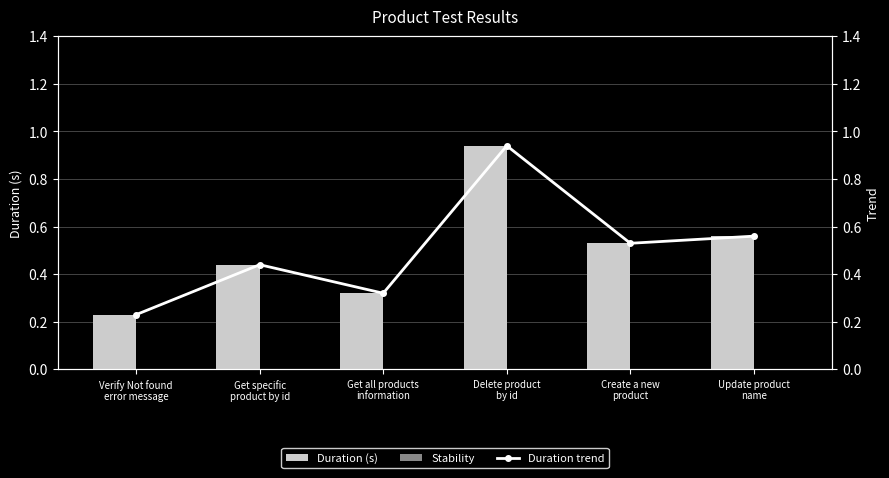

How many data points does each series have?

6